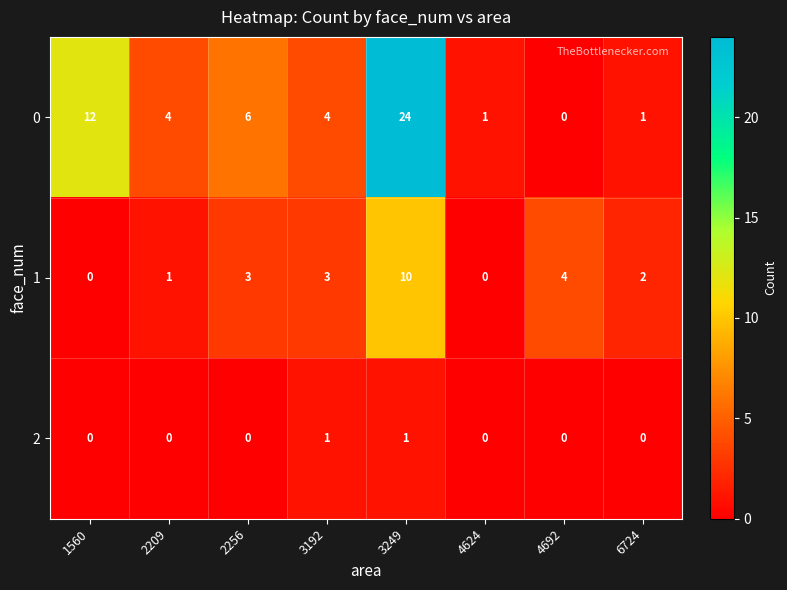

What is the difference between the highest and lowest values at 4624?

1